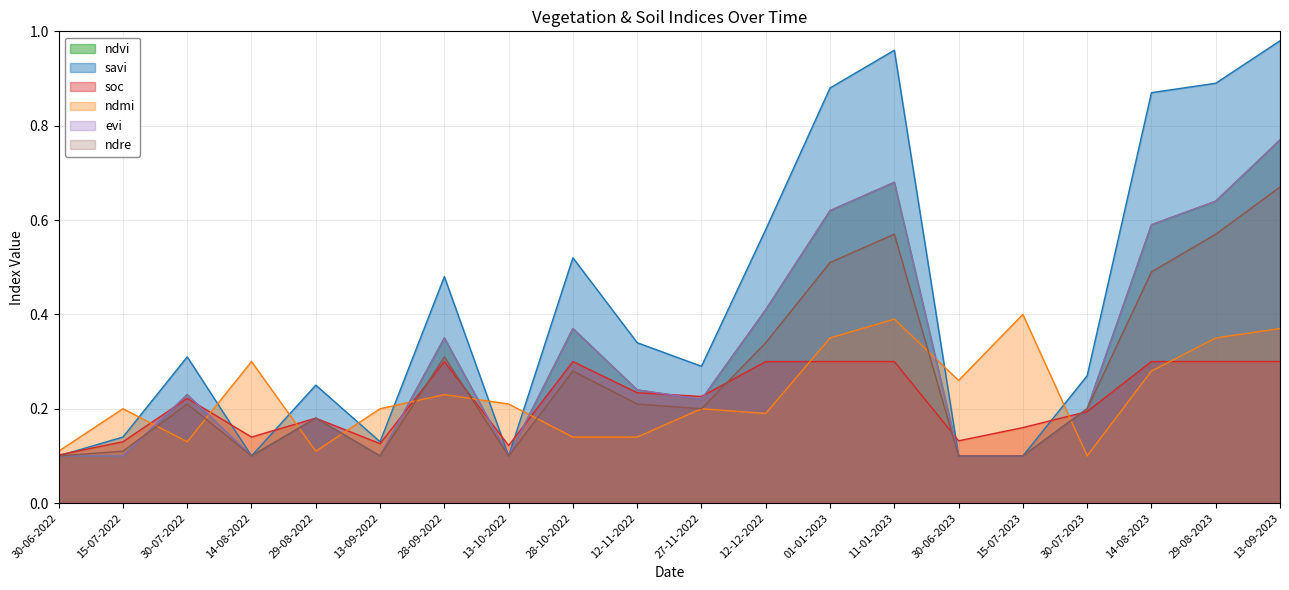

What position from the right is 15-07-2022?

19